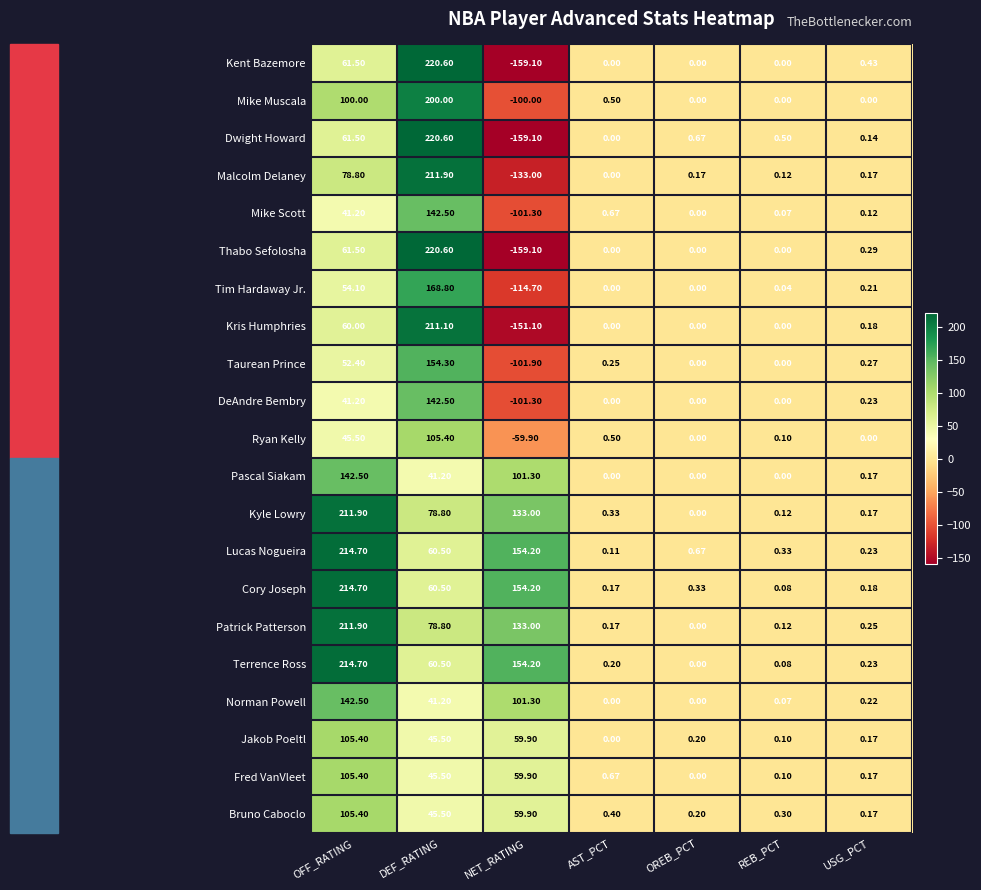

Where does the Mike Muscala series first go above 0?

OFF_RATING